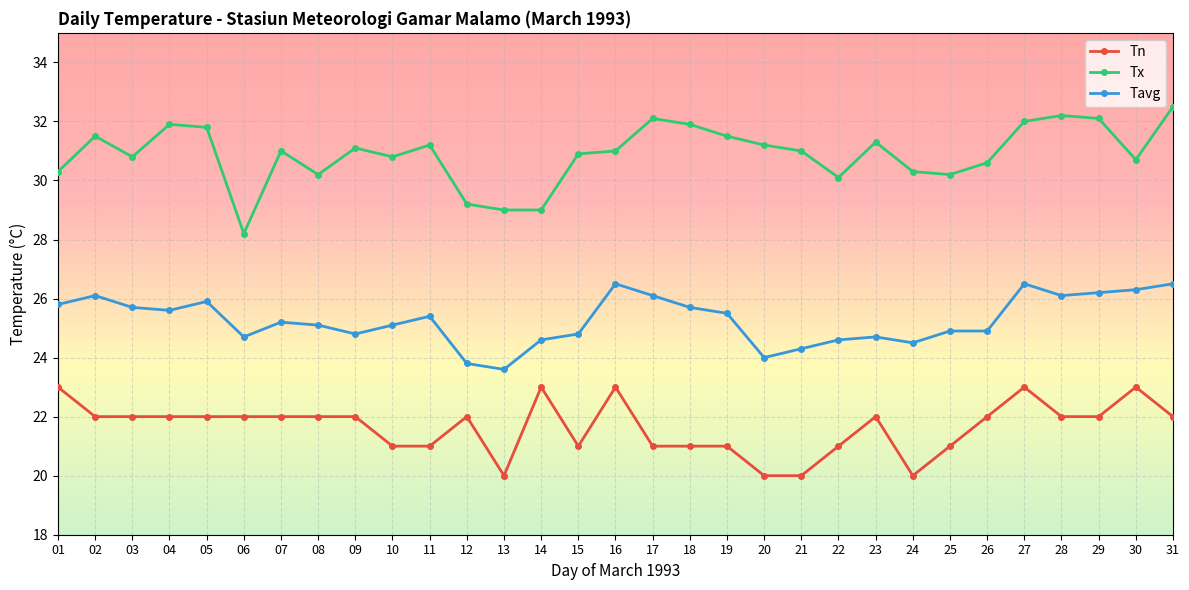

True or false: Tx and Tn cross at least once.

False